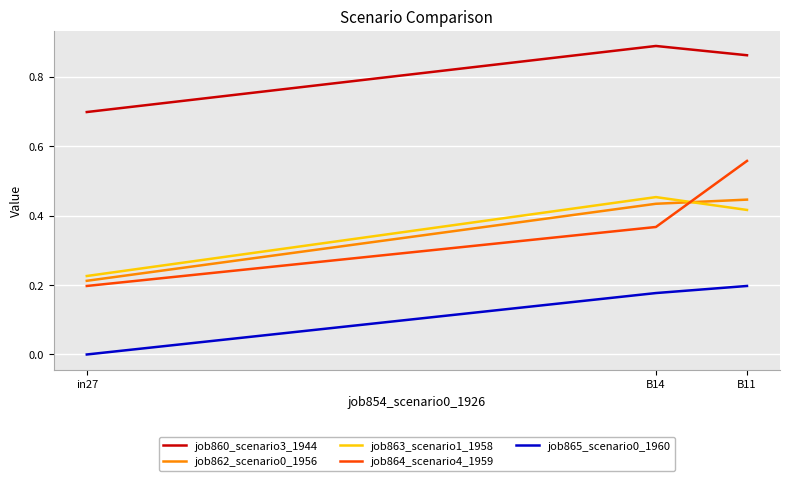

What position from the right is B11?

1